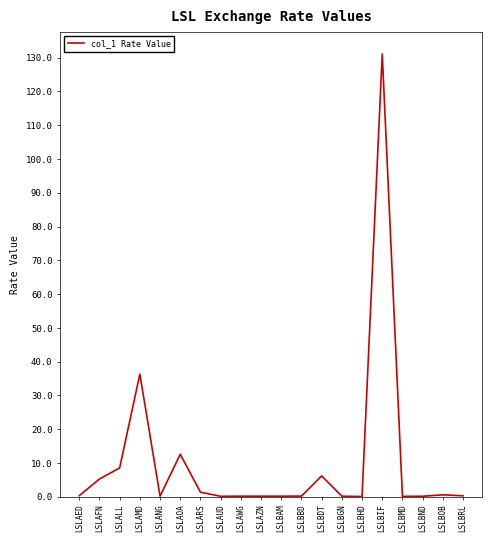

What is the change in value from LSLANG to LSLBRL?

+0.1